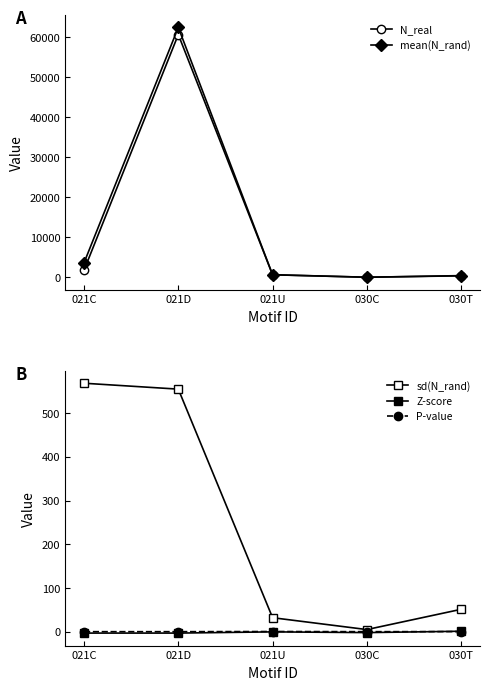

What is the sum of all mean(N_rand) values?

67046.3